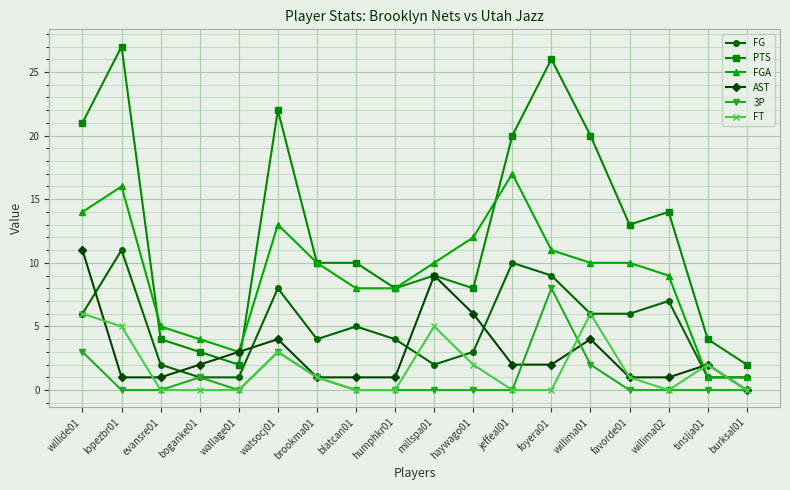

How many data points does each series have?

18